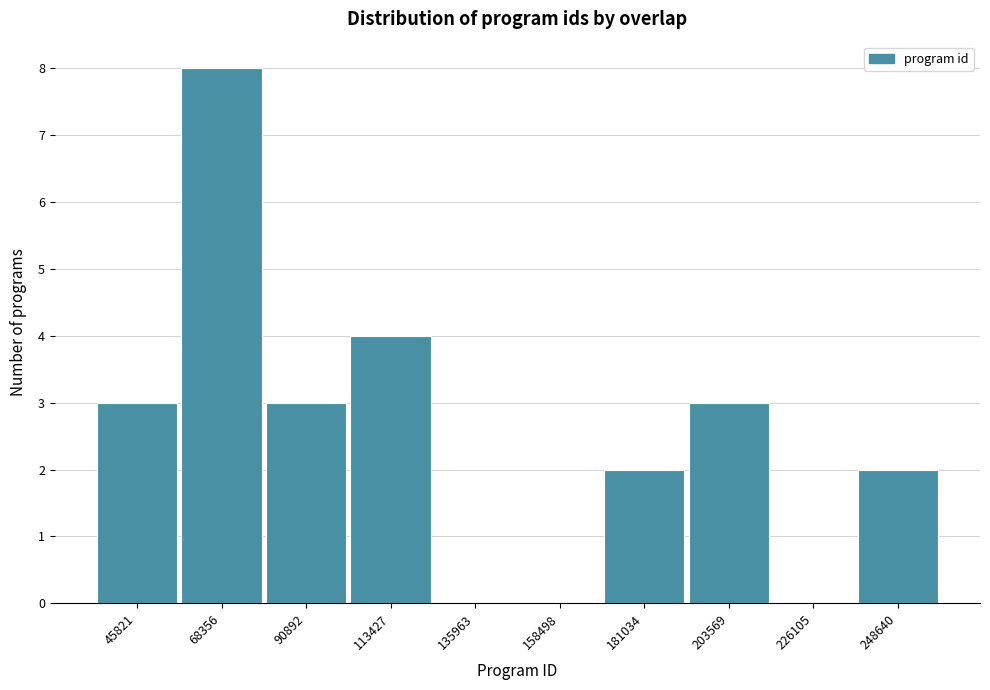

Reading right to left, extract all data points from this chart.

248640=2	226105=0	203569=3	181034=2	158498=0	135963=0	113427=4	90892=3	68356=8	45821=3